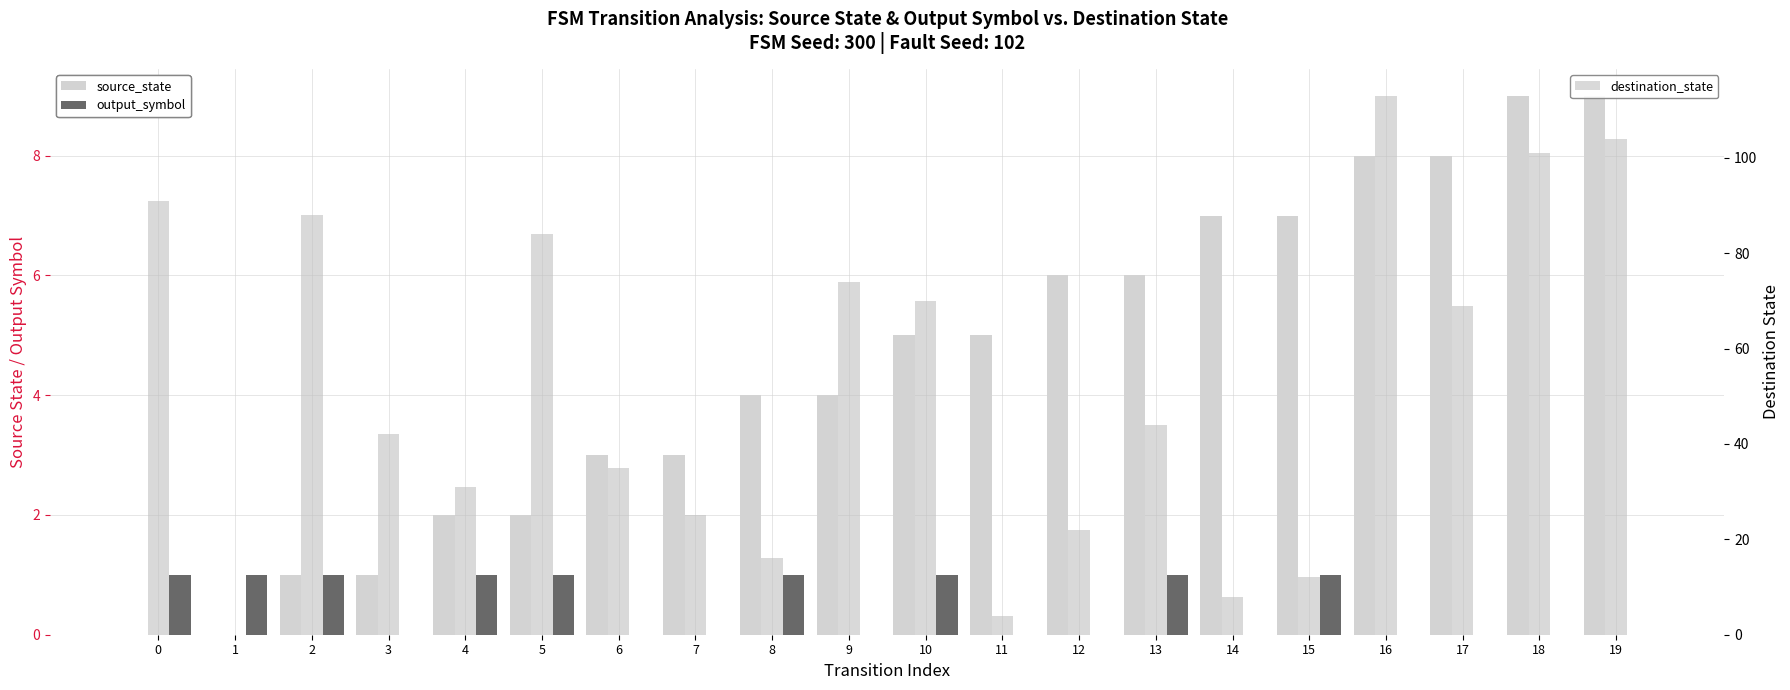

What is the average value of the destination_state series?

52